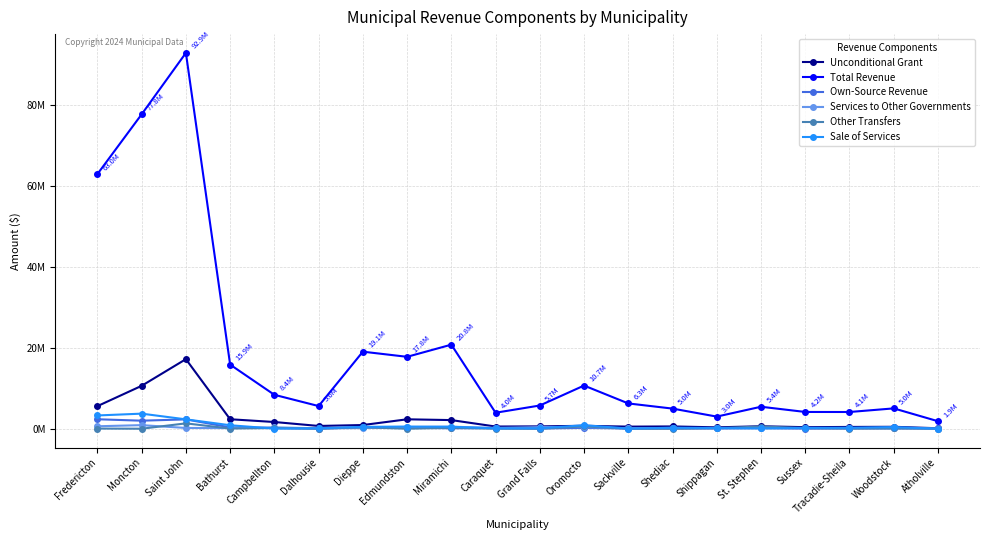

What are all the series names shown in the legend?

Unconditional Grant, Total Revenue, Own-Source Revenue, Services to Other Governments, Other Transfers, Sale of Services